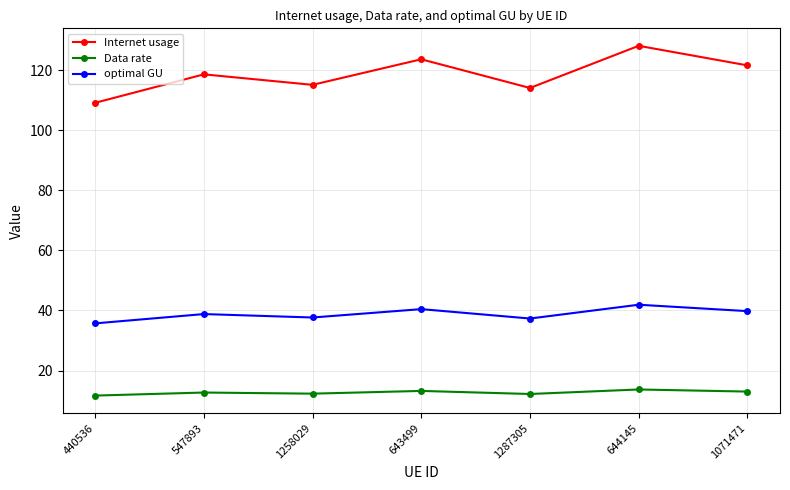

List the series in order of their peak value, highest first.

Internet usage, optimal GU, Data rate